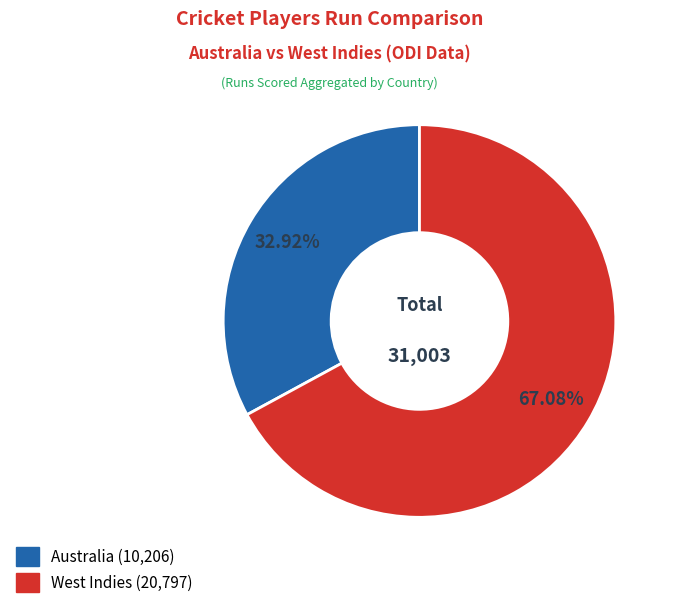

Does any single category account for the majority?

Yes